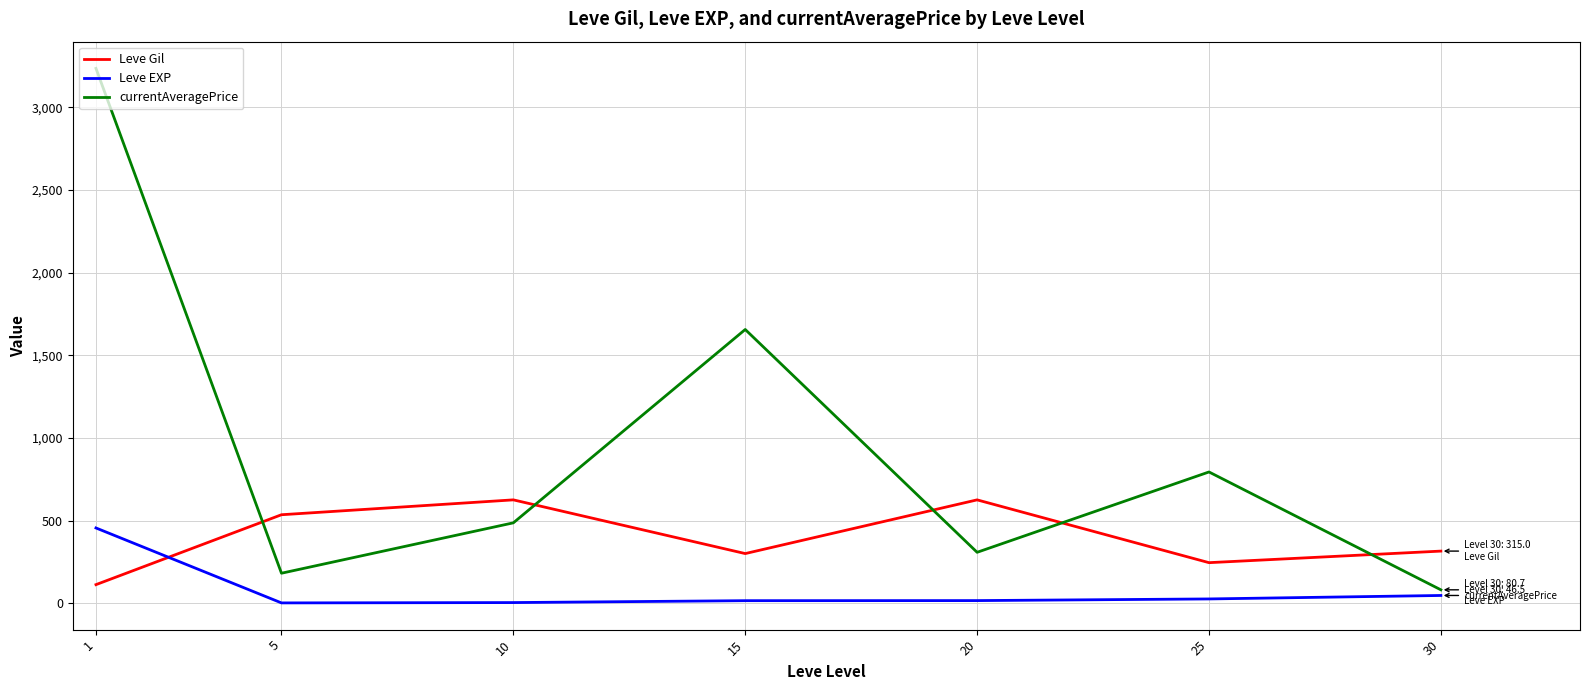

Which series has the largest total across all categories?

currentAveragePrice